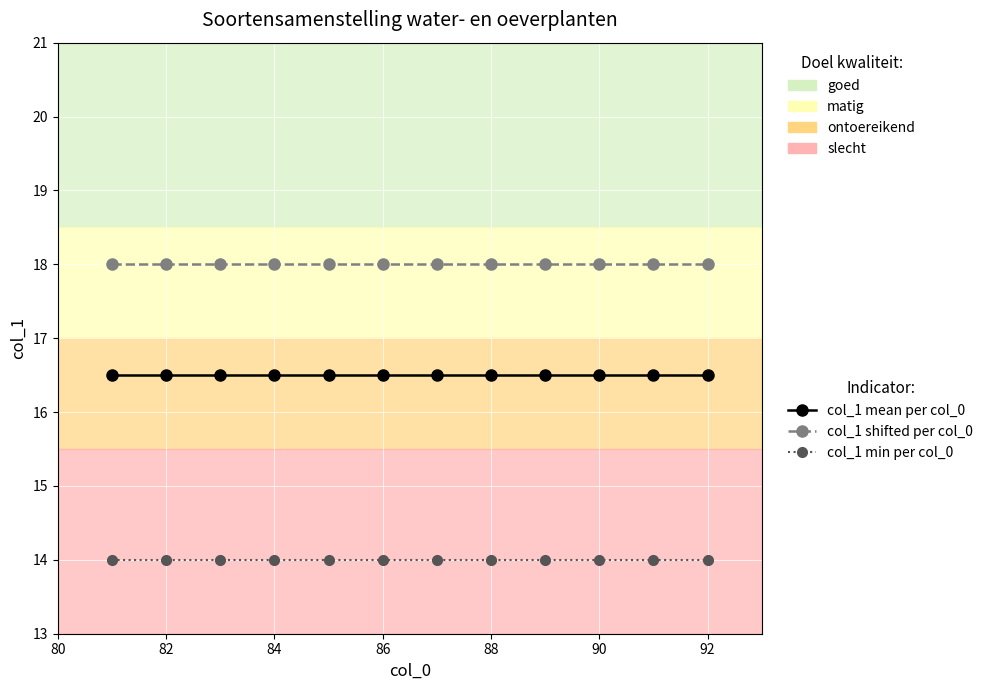

What is the lowest value of the col_1 mean per col_0 series?

16.5